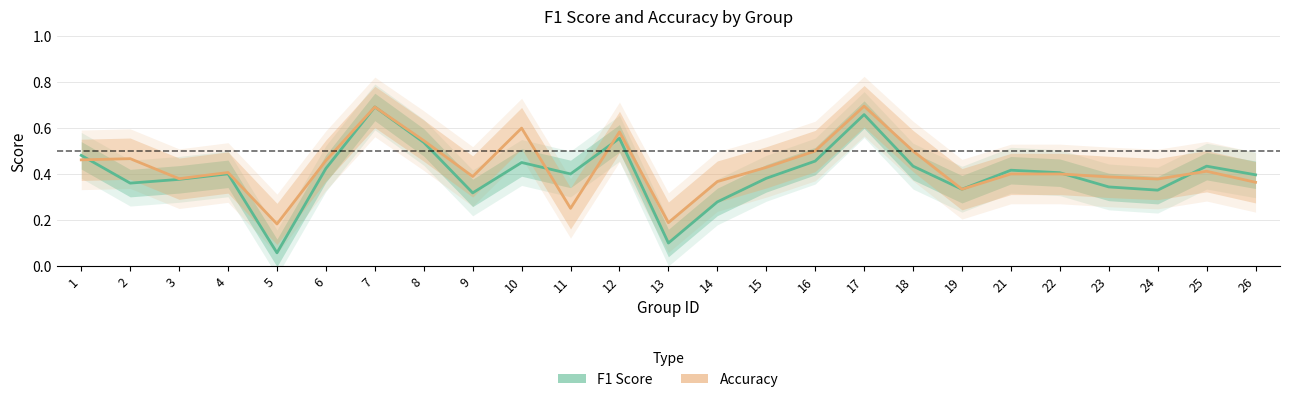

At which label does F1 Score reach its minimum?

5